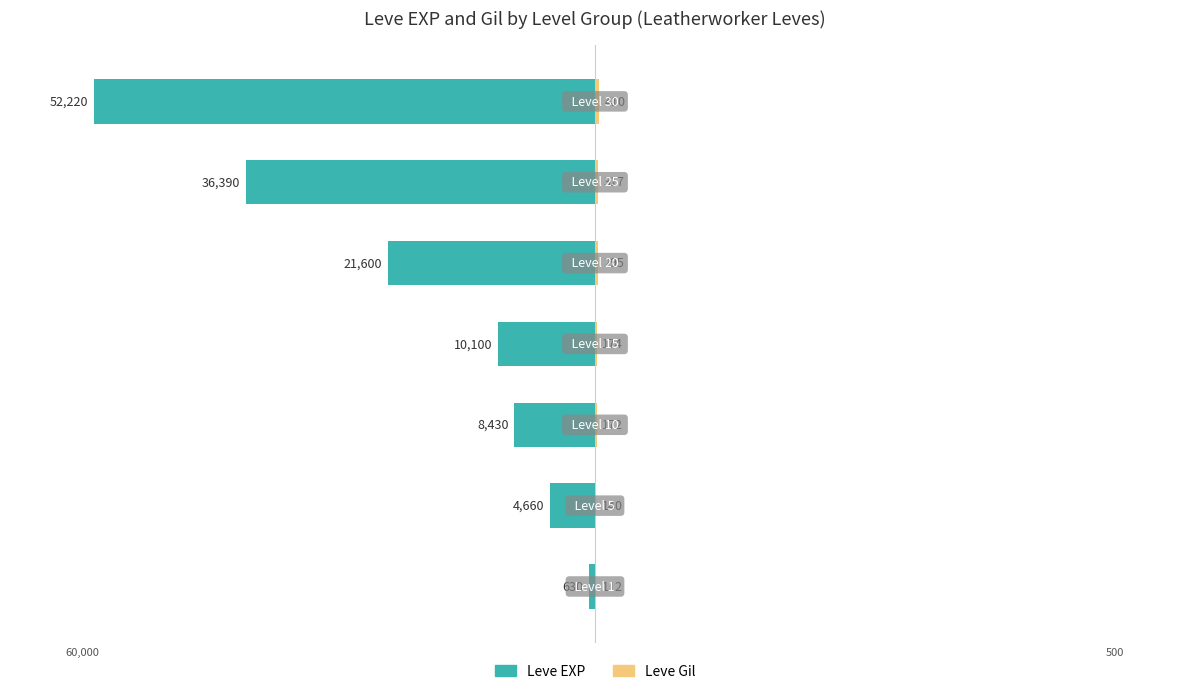

Which series changed the most between 3 and 6?

Leve EXP